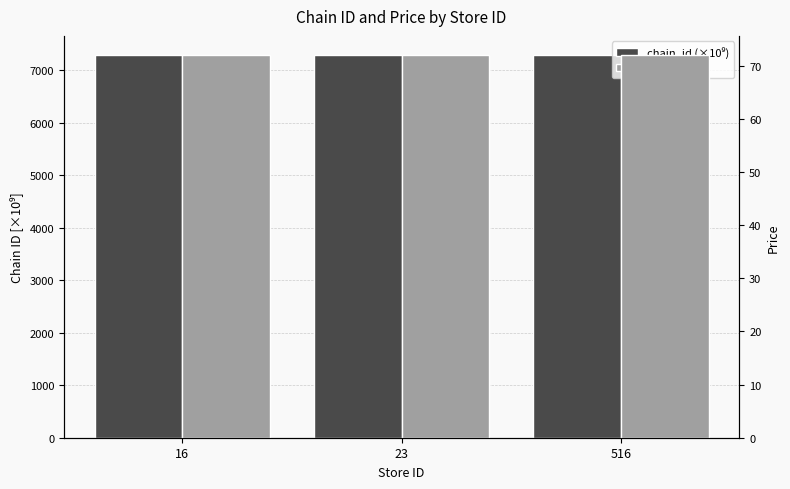

What is the approximate value of price at 516?

72.0